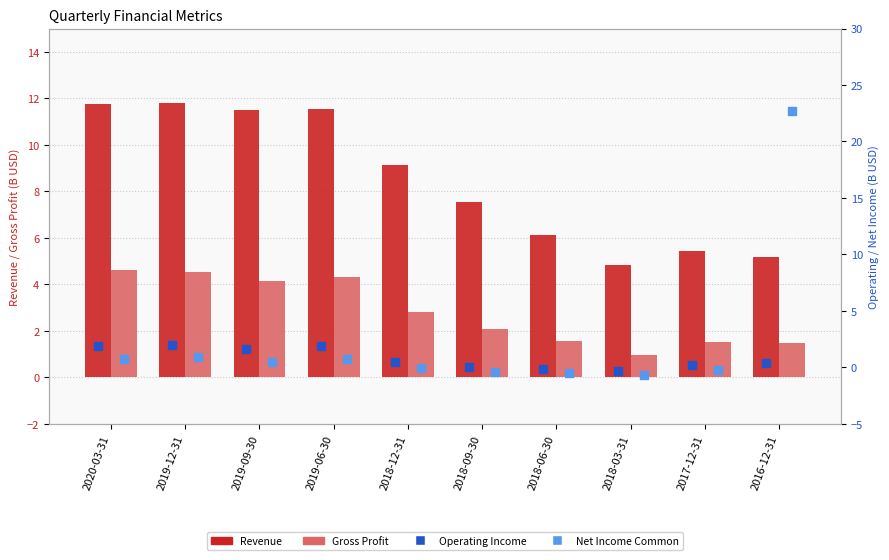

Which series has the largest total across all categories?

Revenue